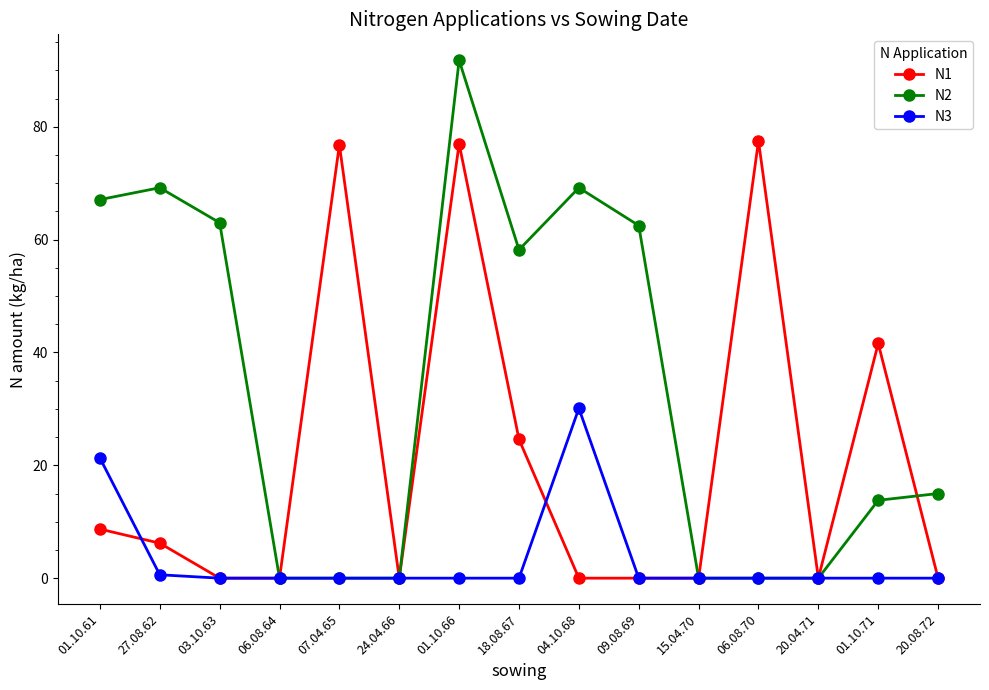

Rank the series by their maximum value, from lowest to highest.

N3, N1, N2